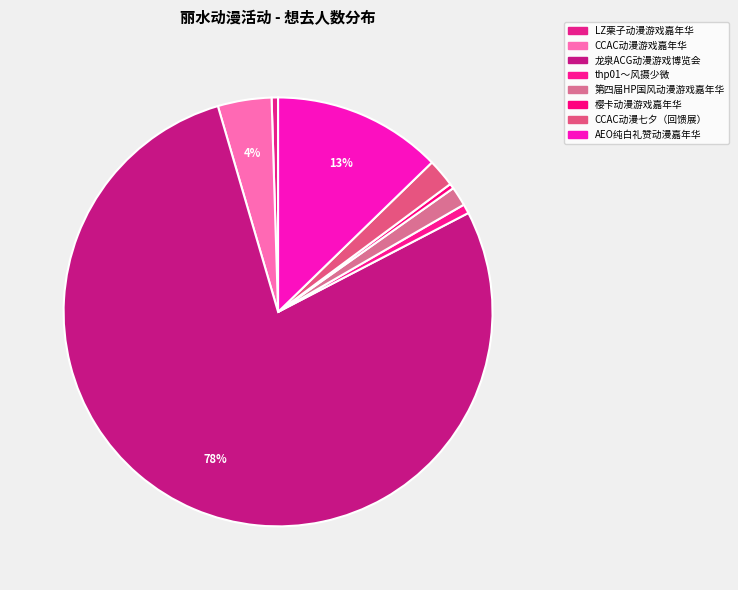

Between CCAC动漫游戏嘉年华 and CCAC动漫七夕（回馈展）, which is larger?

CCAC动漫游戏嘉年华